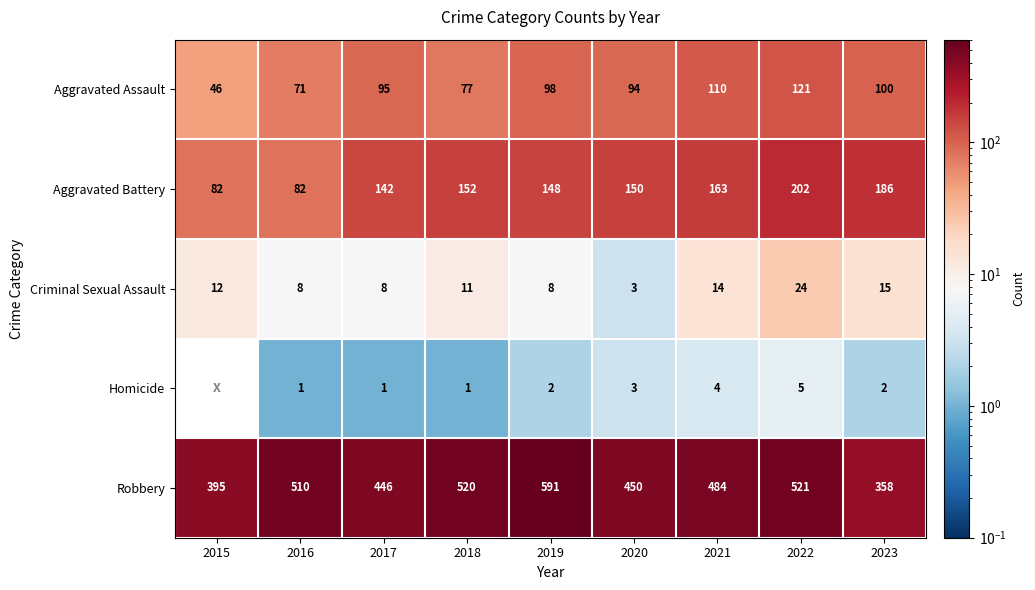

What is the sum of all Robbery values?

4275